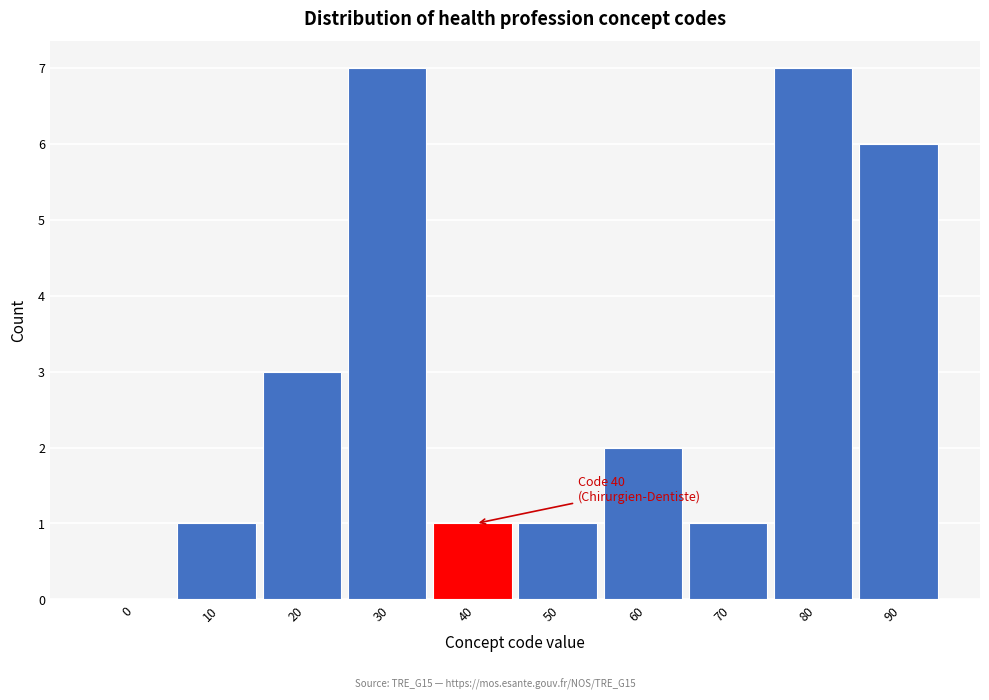

Reading left to right, transcribe all the data shown in this chart.

0=0	10=1	20=3	30=7	40=1	50=1	60=2	70=1	80=7	90=6